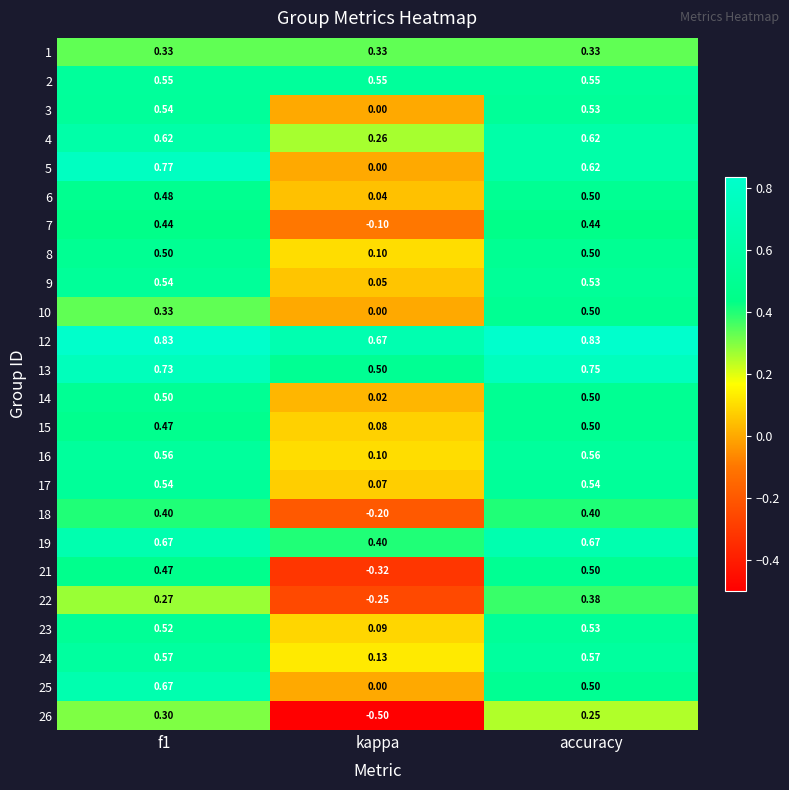

Is the value of 13 at f1 greater than the value of 22 at kappa?

Yes